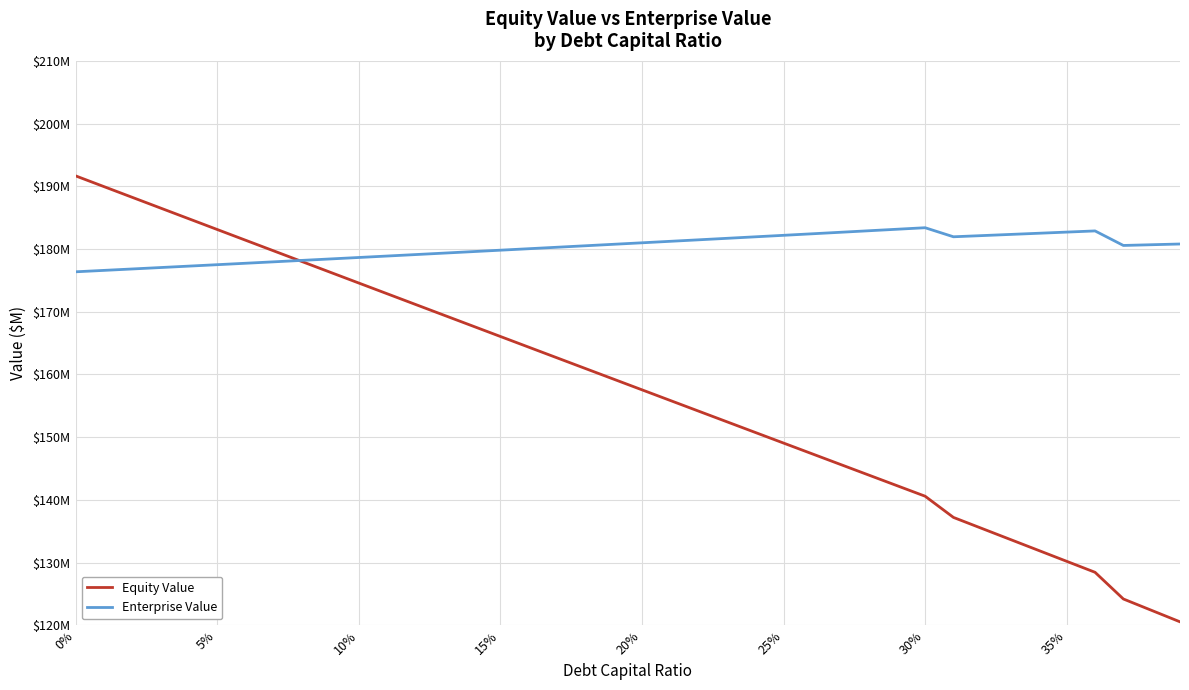

After their last crossing, which series has the higher values: Equity Value or Enterprise Value?

Enterprise Value